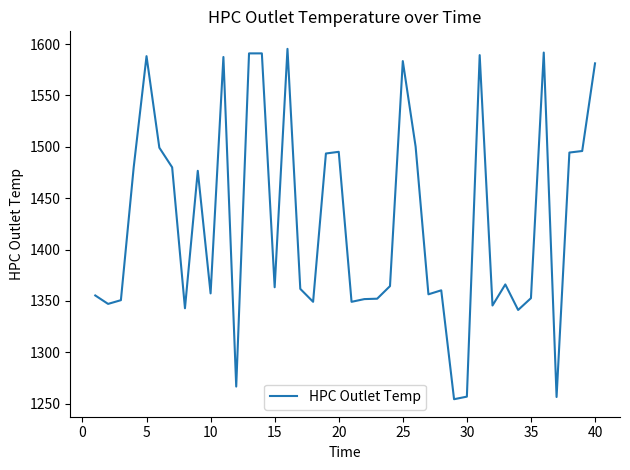

What is the difference between the maximum and minimum values?

341.1